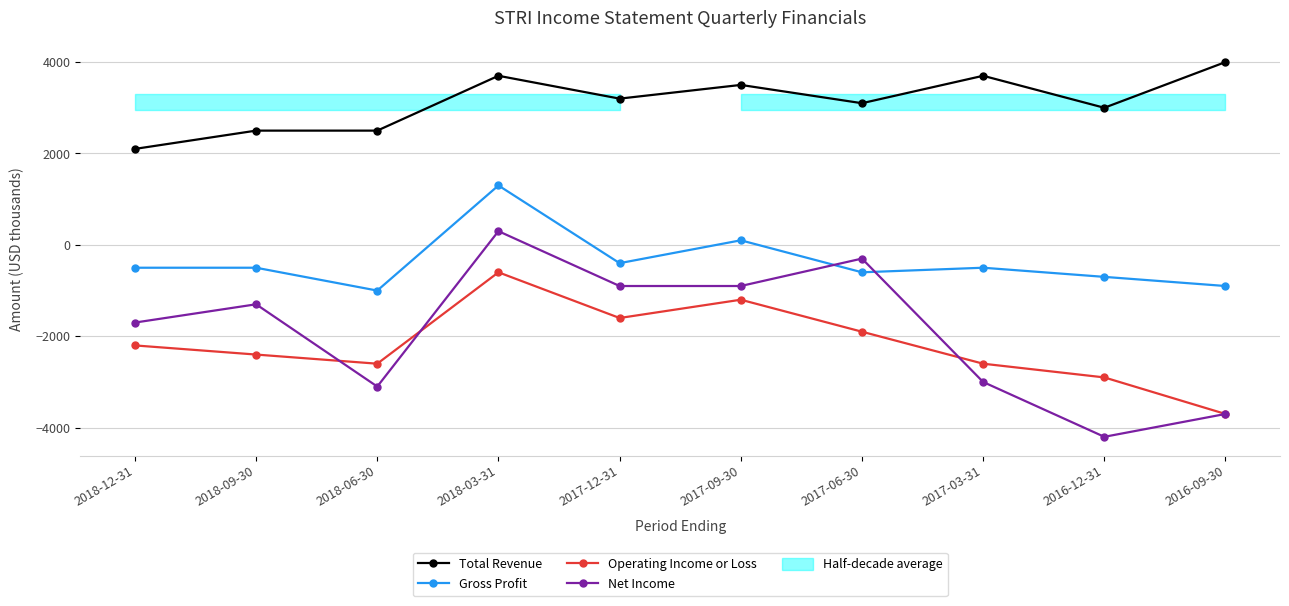

Which label corresponds to the largest value in the chart?

2016-09-30